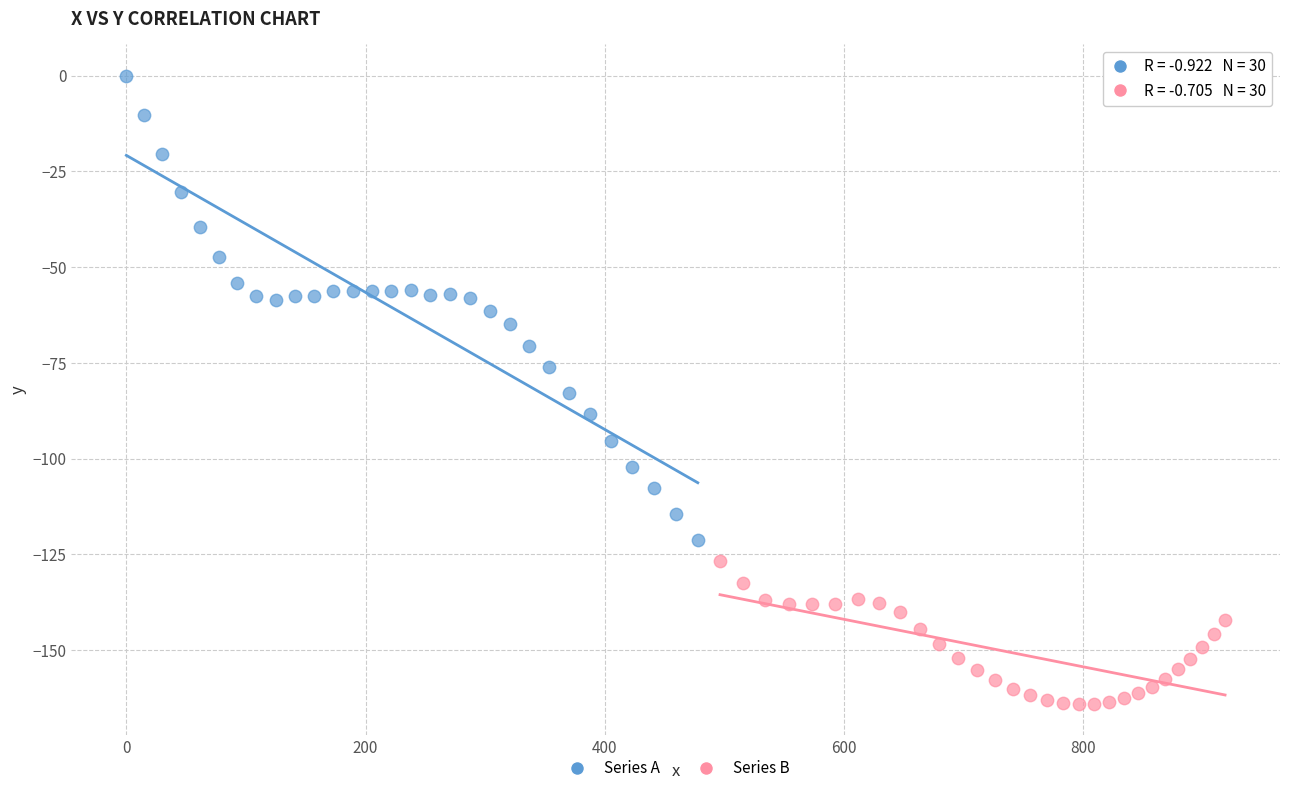

Which series reaches the minimum Y coordinate?

Series B